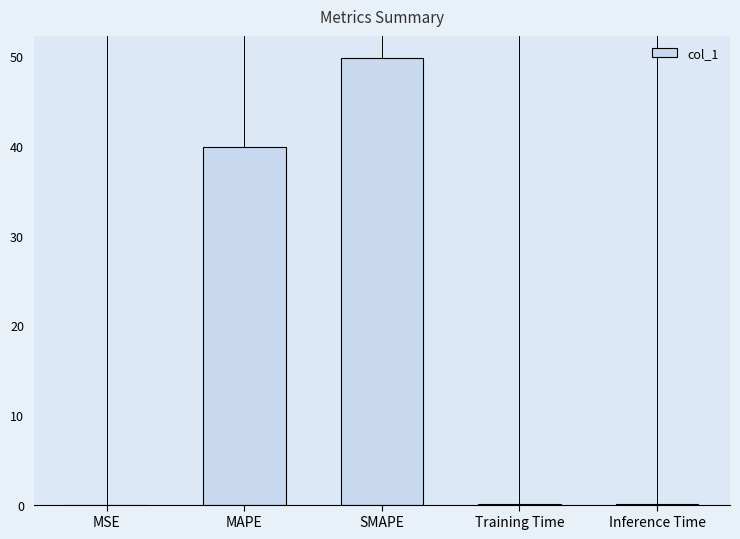

Which has a higher value, MAPE or Training Time?

MAPE